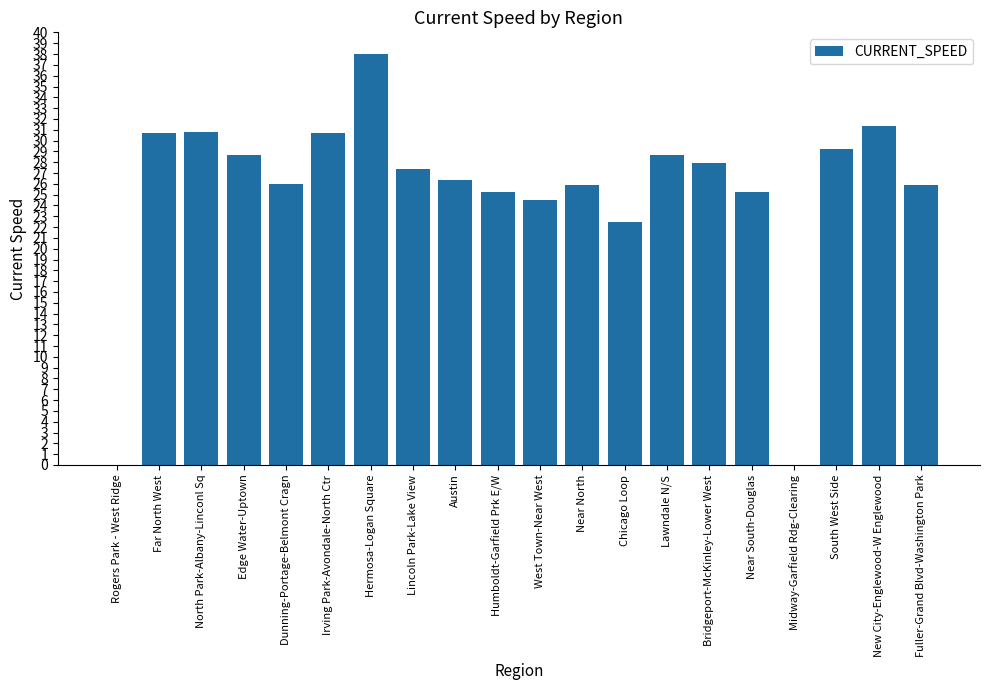

Does the chart contain stacked bars?

No